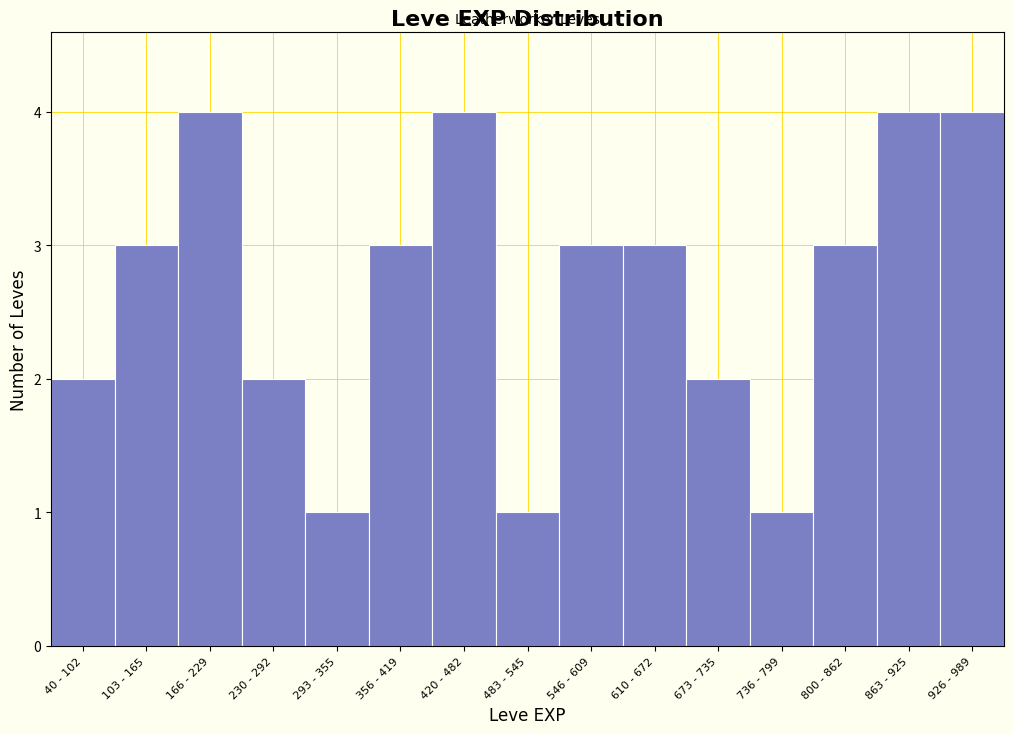

Reading right to left, list all the values displayed in this chart.

926 - 989=4	863 - 925=4	800 - 862=3	736 - 799=1	673 - 735=2	610 - 672=3	546 - 609=3	483 - 545=1	420 - 482=4	356 - 419=3	293 - 355=1	230 - 292=2	166 - 229=4	103 - 165=3	40 - 102=2